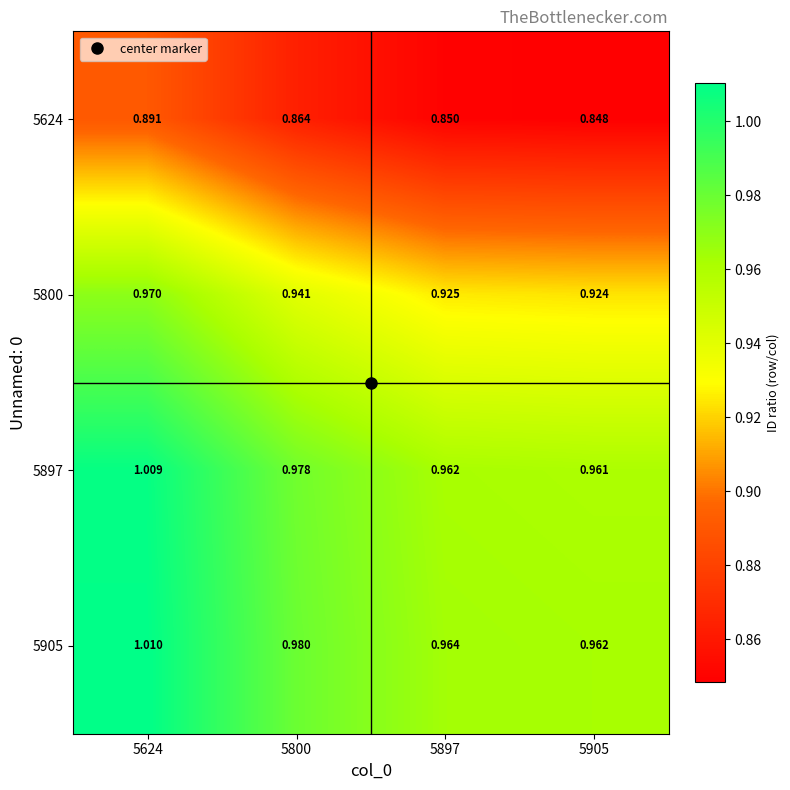

At which category is the sum across all series the highest?

5624